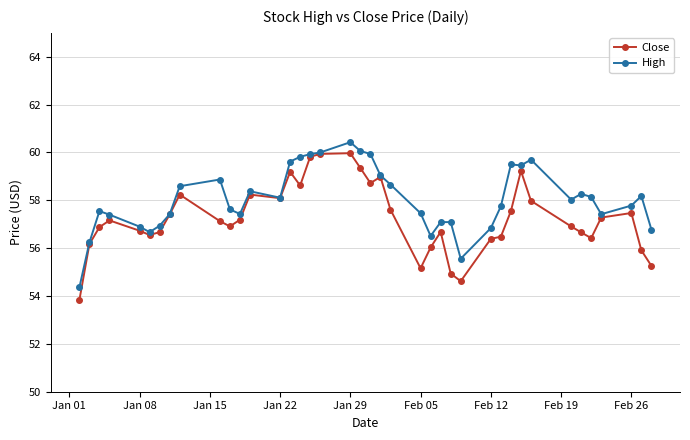

What is the value of the High point at the 38th from the left?

57.8